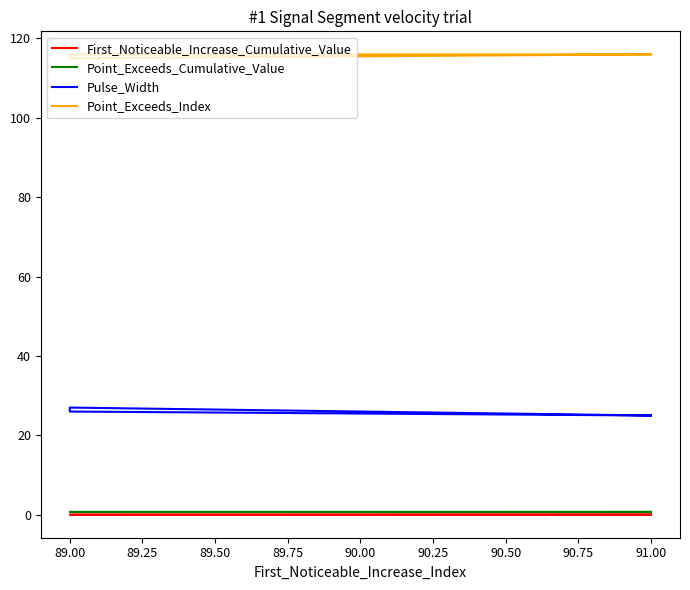

Rank the series by their maximum value, from lowest to highest.

First_Noticeable_Increase_Cumulative_Value, Point_Exceeds_Cumulative_Value, Pulse_Width, Point_Exceeds_Index